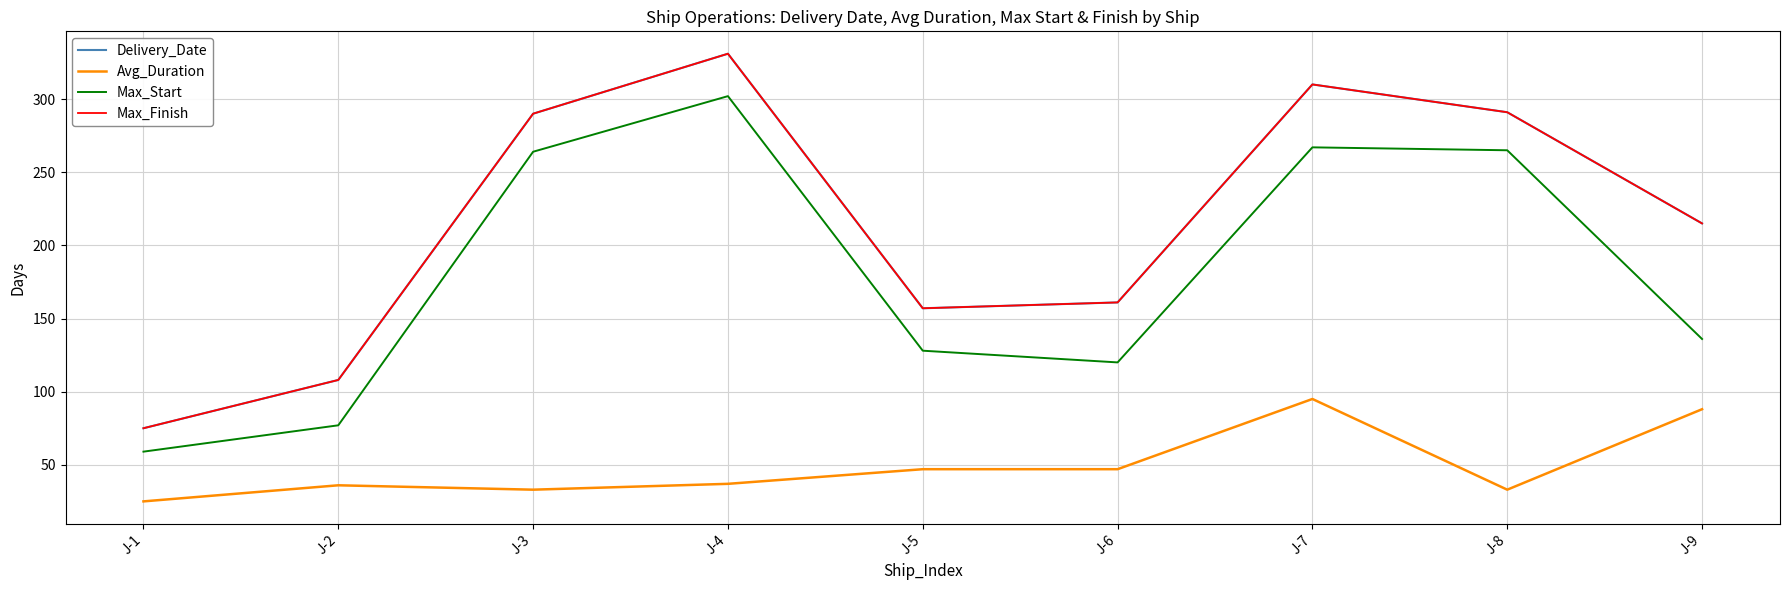

Rank the categories by Max_Finish value from lowest to highest.

J-1, J-2, J-5, J-6, J-9, J-3, J-8, J-7, J-4